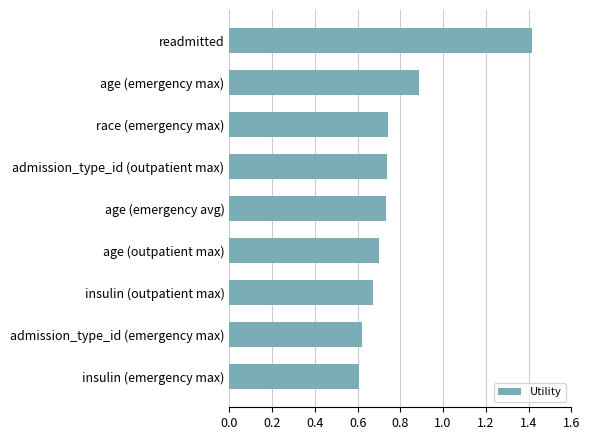

Where is the data nearest to the value 1?

age (emergency max)